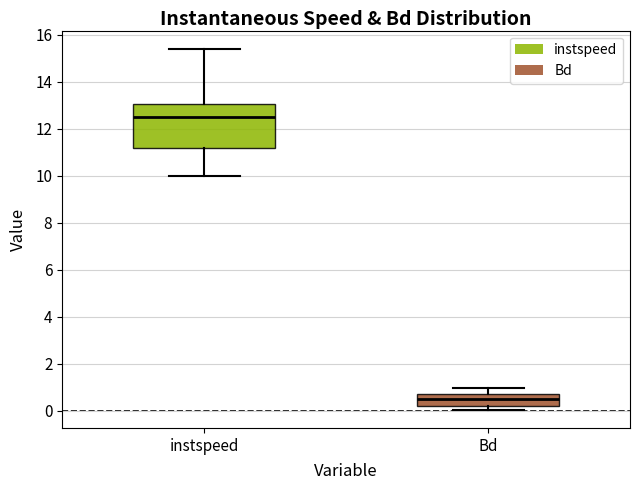

Where does the median line of the box for Bd sit on the y-axis? The values are not printed on the chart, so give them approximately, as read against the axis.

0.6